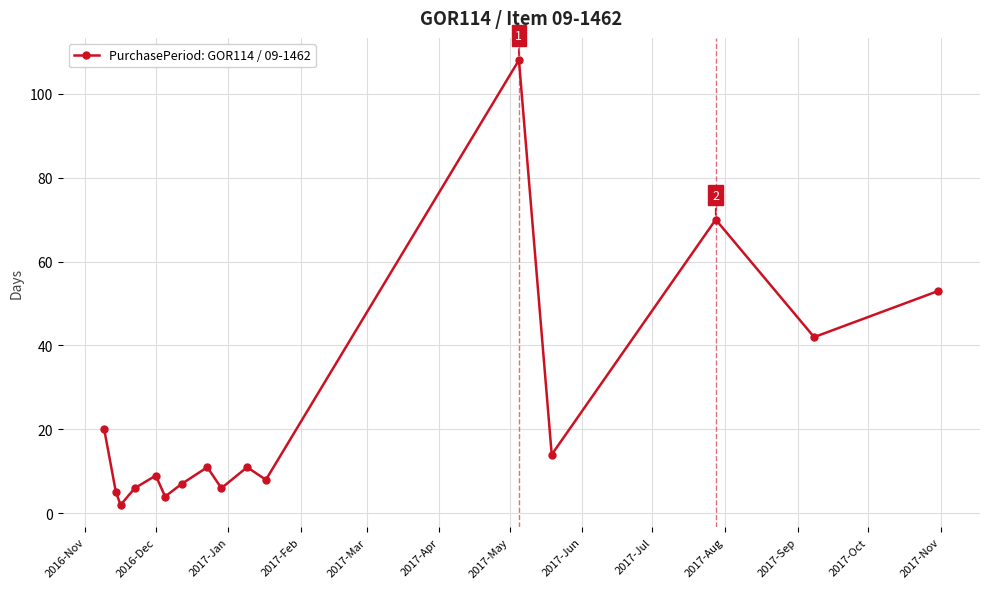

What is the value of the 3rd point from the left?

2